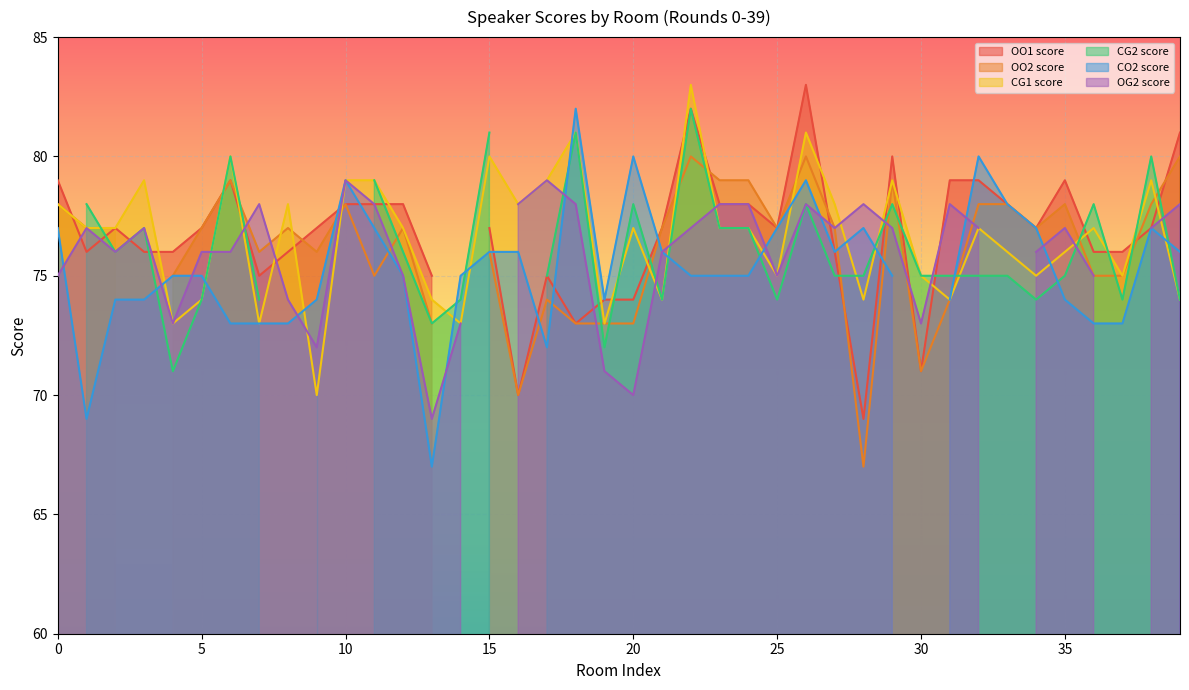

What is the value of the CO2 score point at the 30th from the left?

75